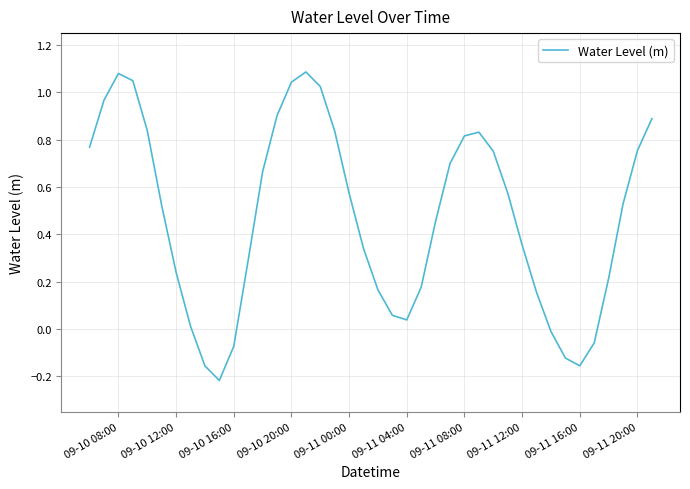

What is the difference between the maximum and minimum values?

1.3